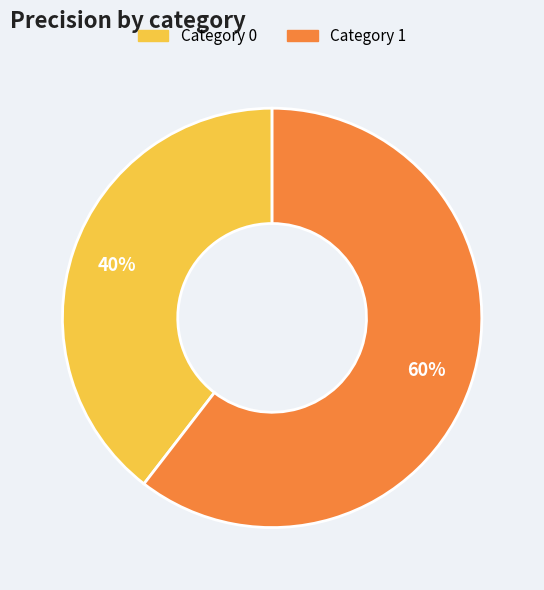

How many slices are in this pie chart?

2